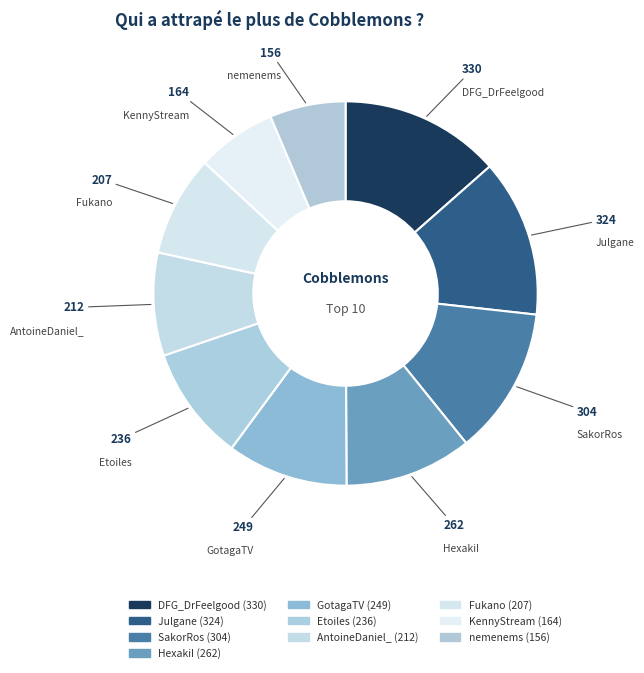

Count the number of slices in the pie.

10